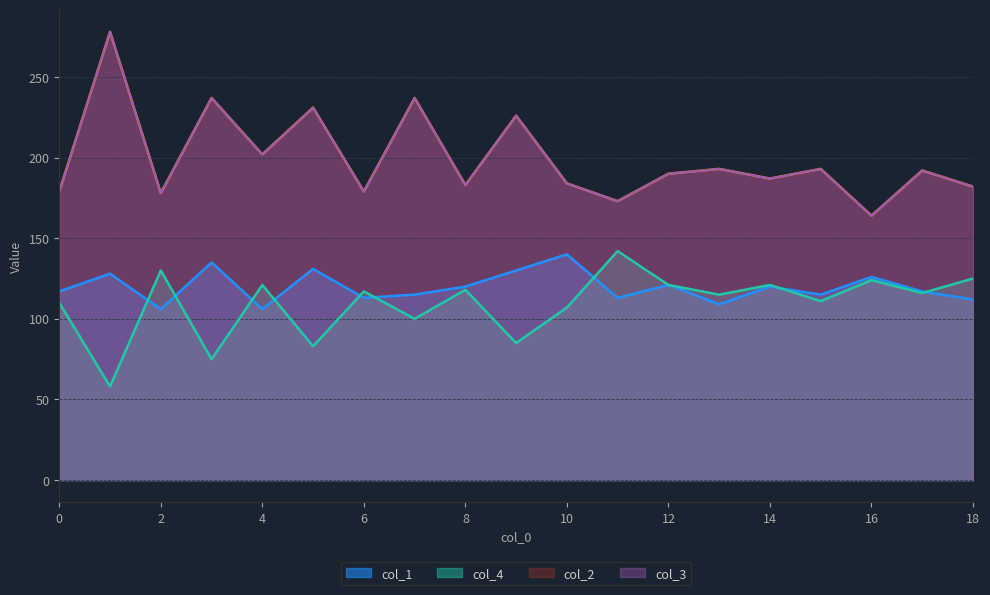

True or false: col_3 and col_1 intersect in this chart.

False